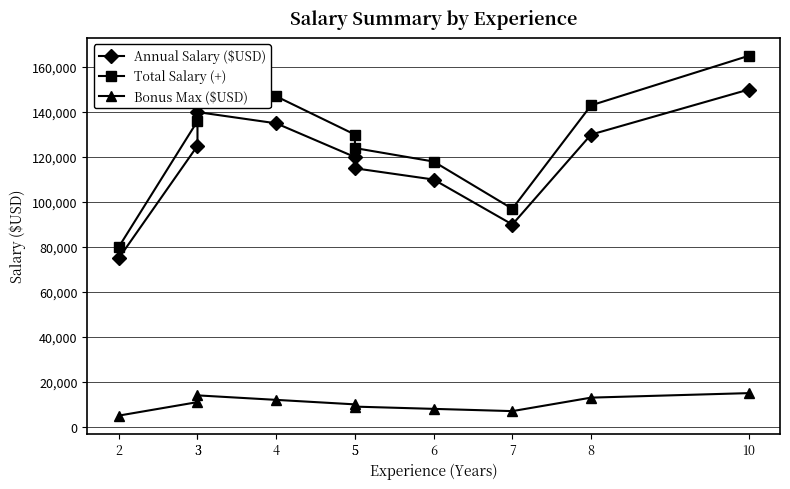

At which category does Bonus Max ($USD) reach its first local peak?

3